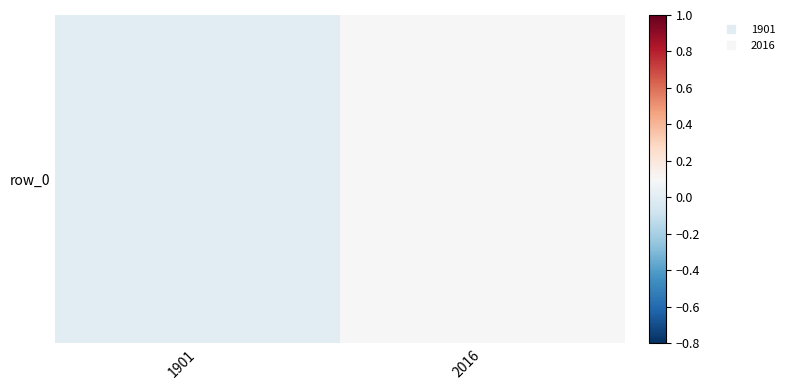

Which category has the highest value across all series?

2016